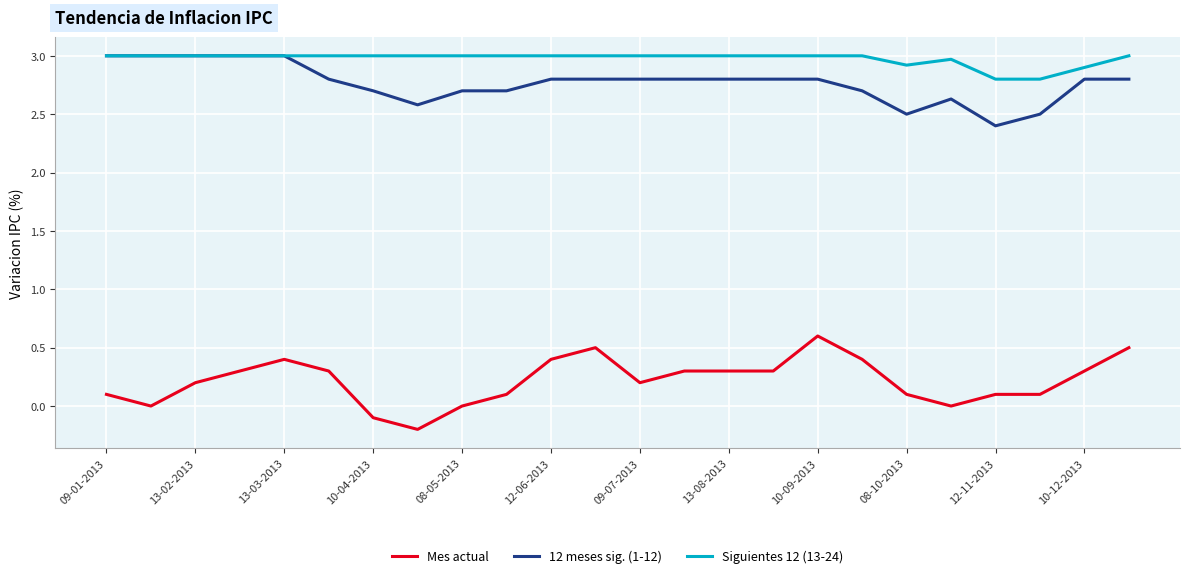

Which series has the largest total across all categories?

Siguientes 12 (13-24)